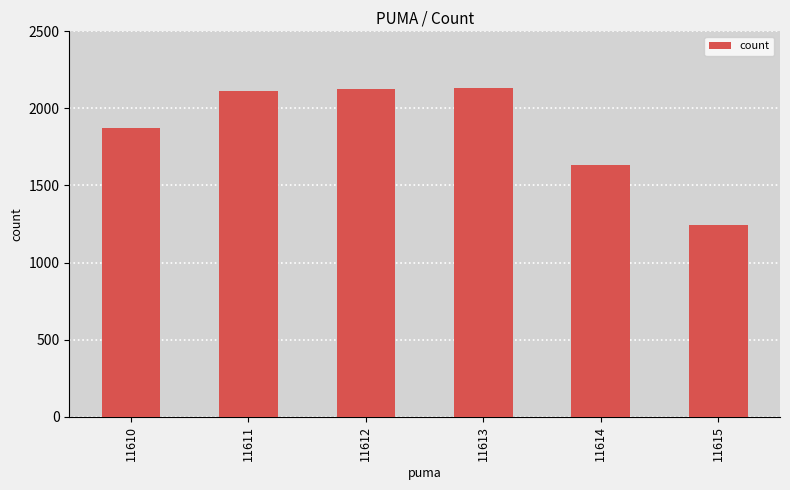

What is the difference between the values at 11614 and 11612?

494